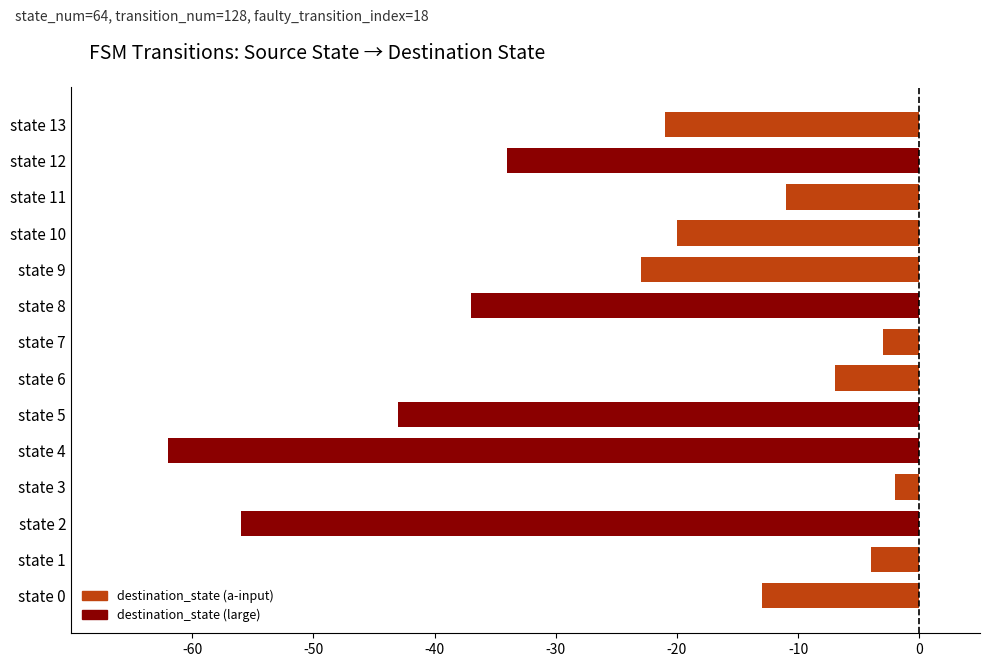

At which label is the value closest to -32?

state 12